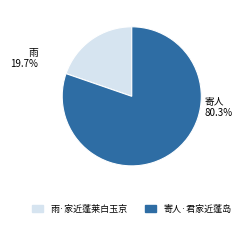

The 雨·家近蓬莱白玉京 slice represents 20% of the pie. True or false?

True